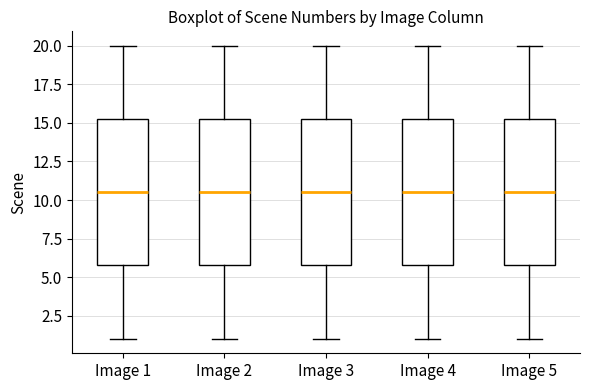

Where is the lower edge of the box for Image 2 on the y-axis? The values are not printed on the chart, so give them approximately, as read against the axis.

6.0